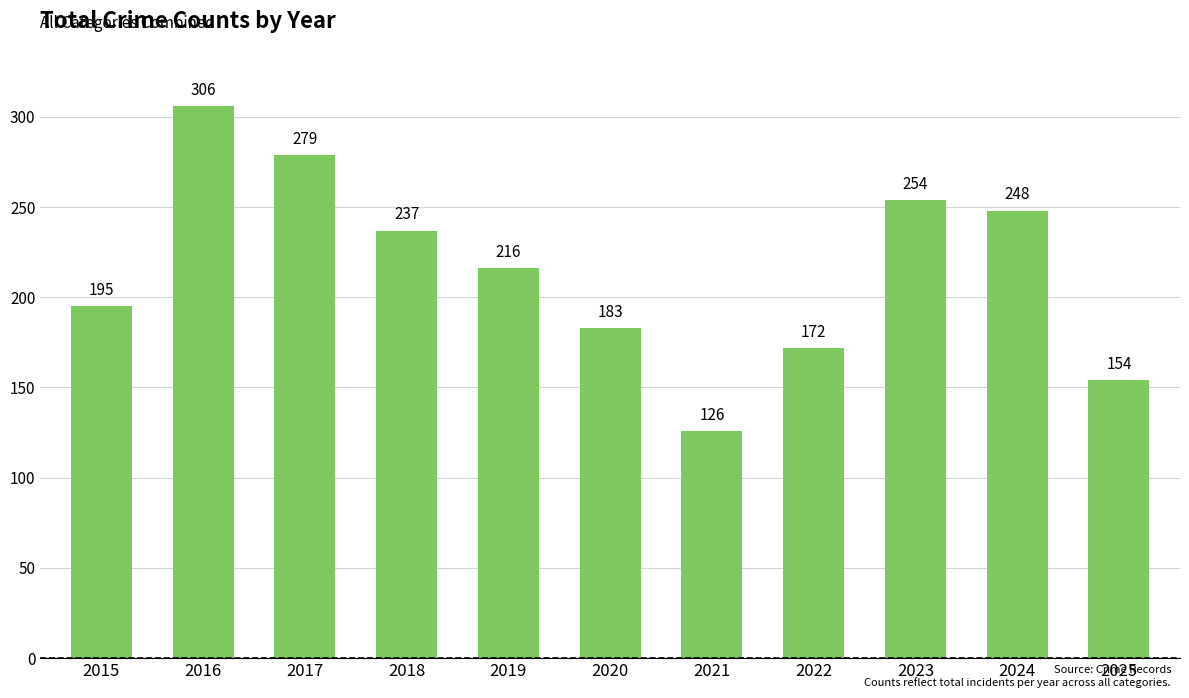

Rank the categories by value from highest to lowest.

2016, 2017, 2023, 2024, 2018, 2019, 2015, 2020, 2022, 2025, 2021